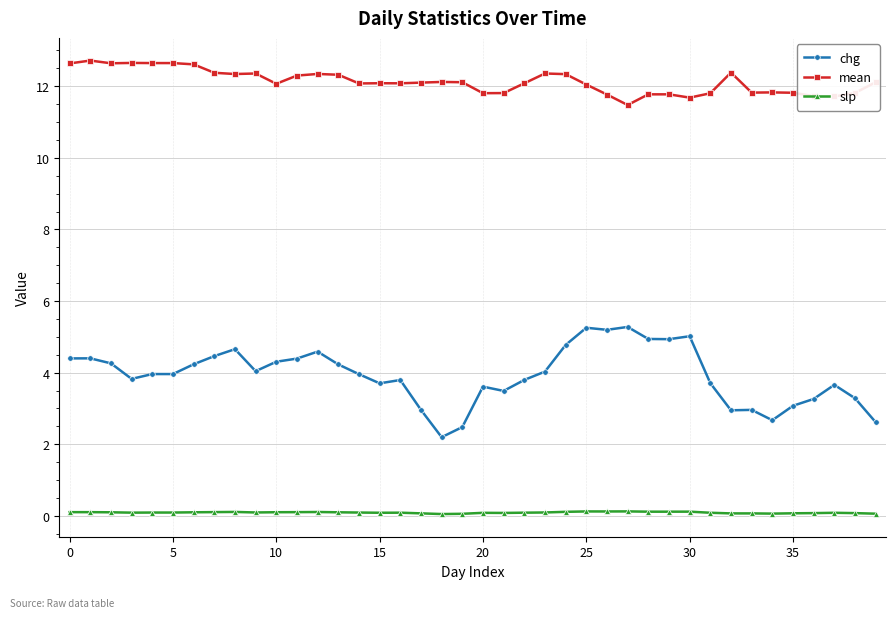

What is the value of the chg point at the 40th from the left?

2.6